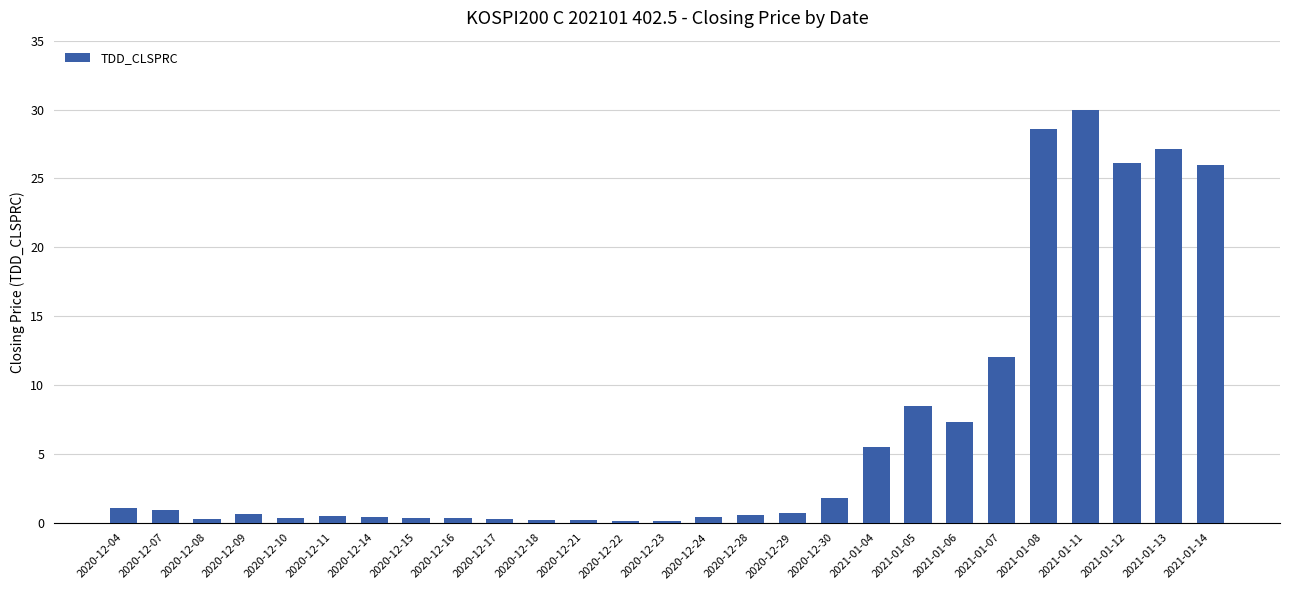

Count the number of data series in this chart.

1